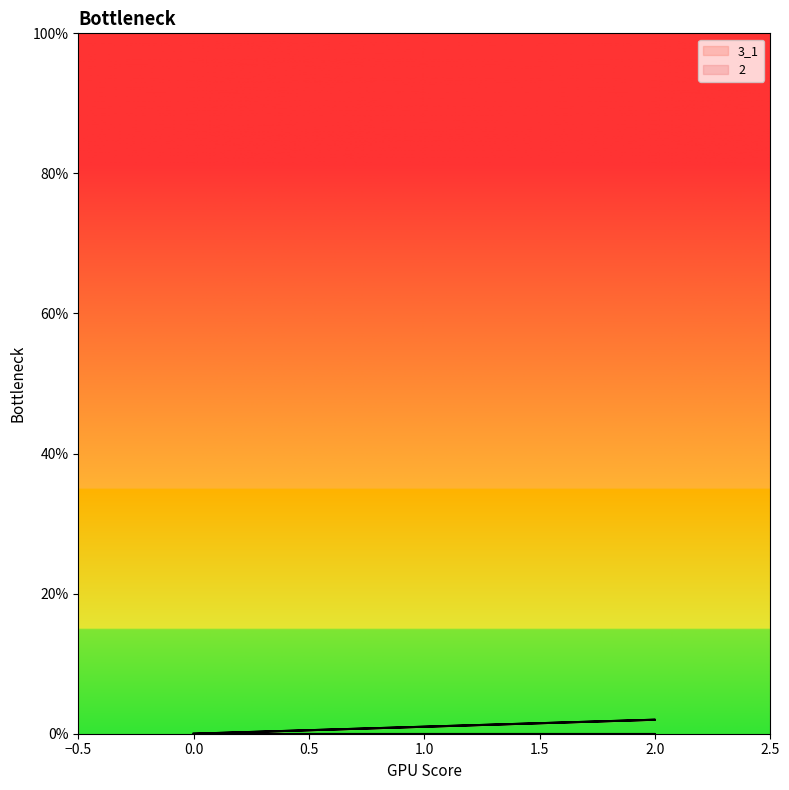

Rank the categories by value from highest to lowest.

2, 0, 0